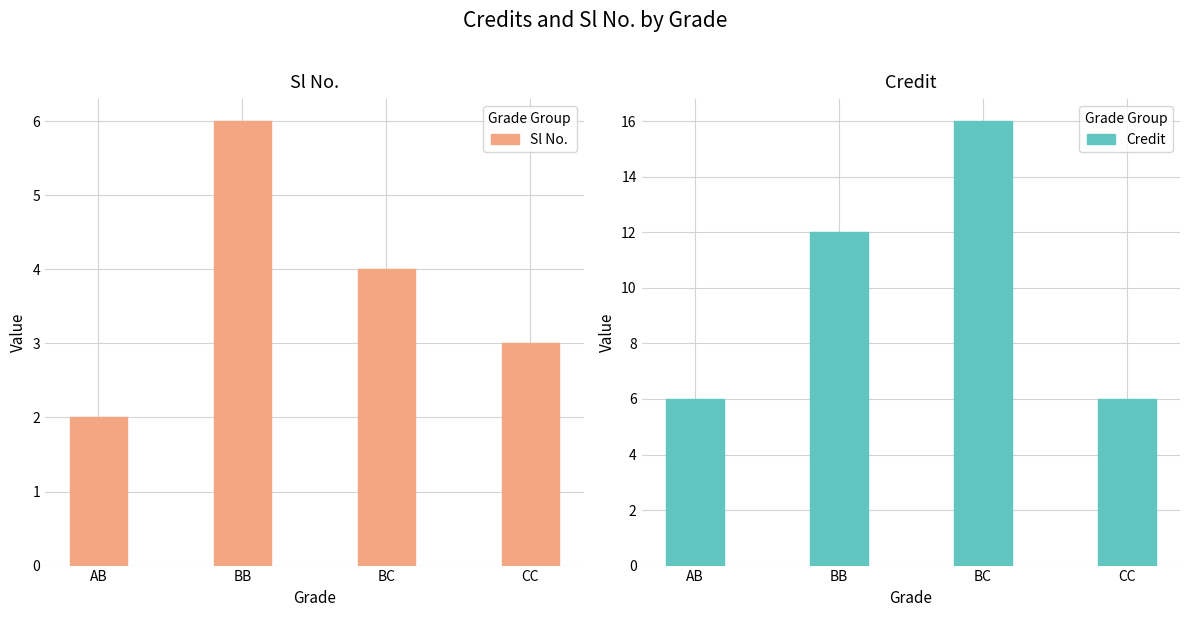

Reading left to right, transcribe all the data shown in this chart.

Sl No.: 2	6	4	3
Credit: 6	12	16	6